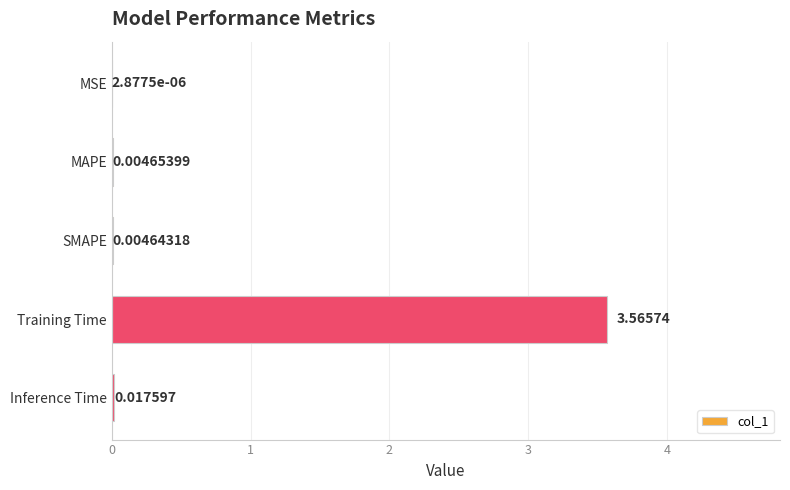

Which category has the highest value across all series?

Training Time